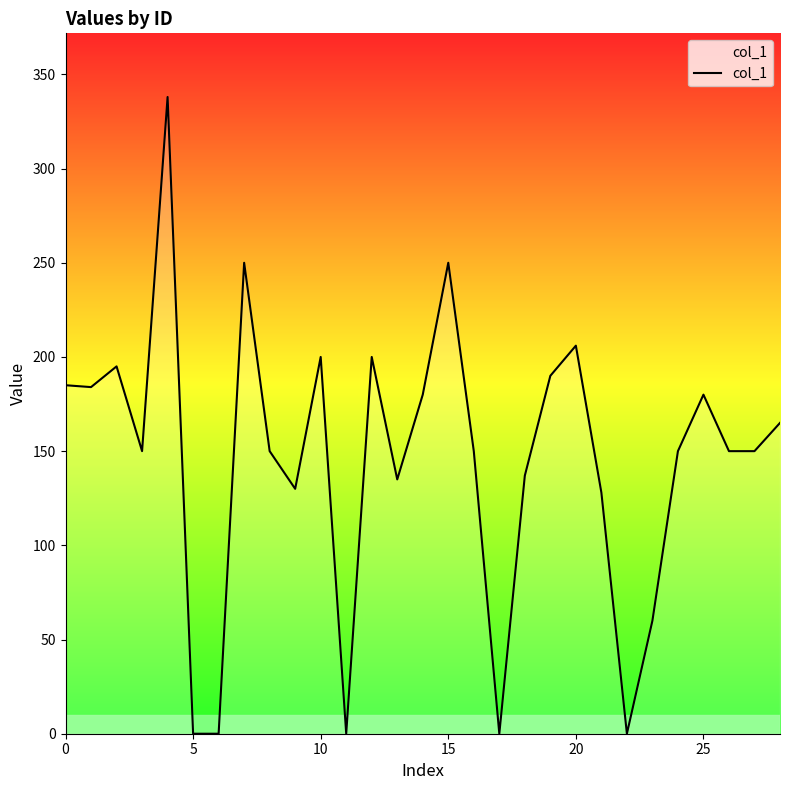

What is the greatest value displayed?

338